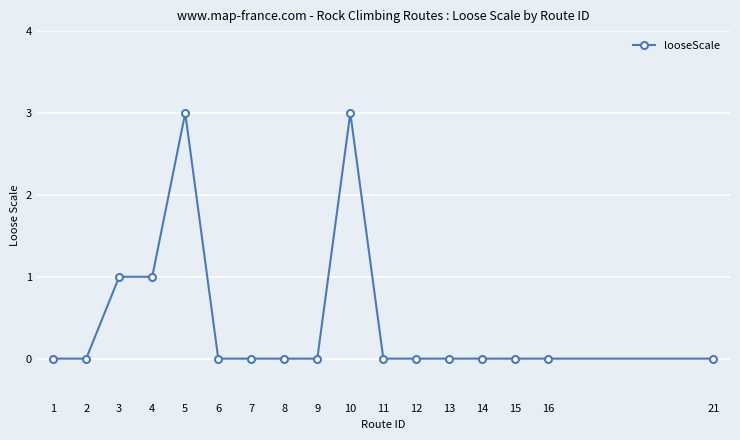

Reading left to right, extract all data points from this chart.

0	0	1	1	3	0	0	0	0	3	0	0	0	0	0	0	0